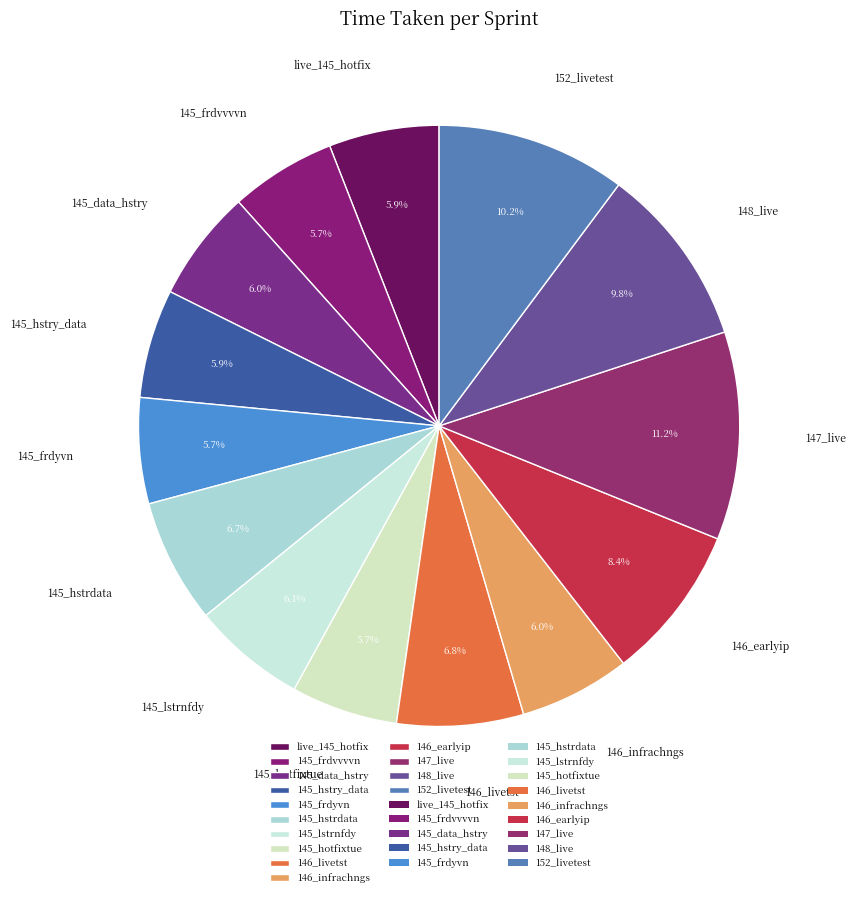

What is the ratio of the value at 148_live to the value at 146_earlyip?

1.2